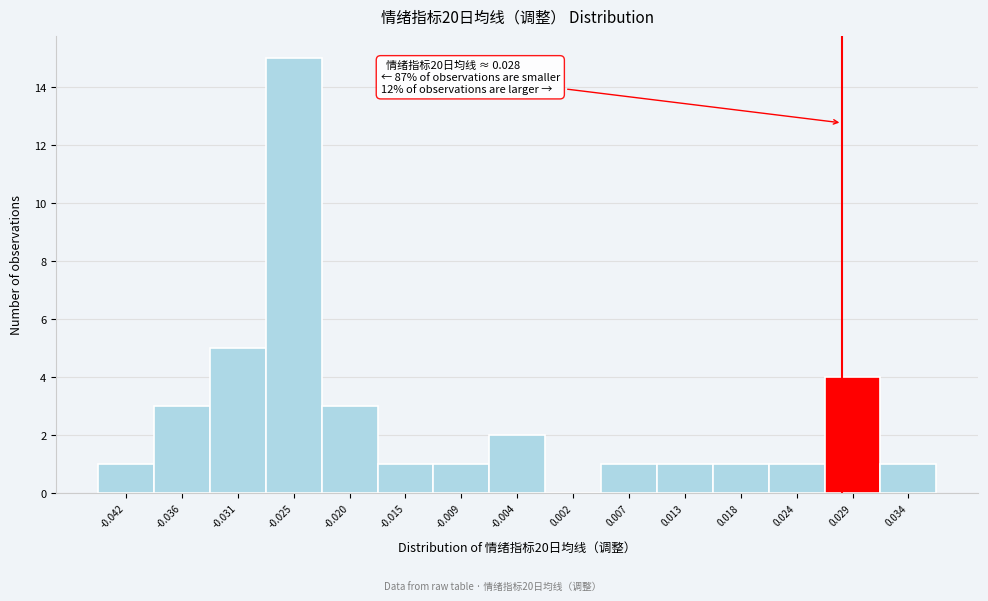

Over which range of the x-axis is the bar tallest?

-0.028 to -0.023